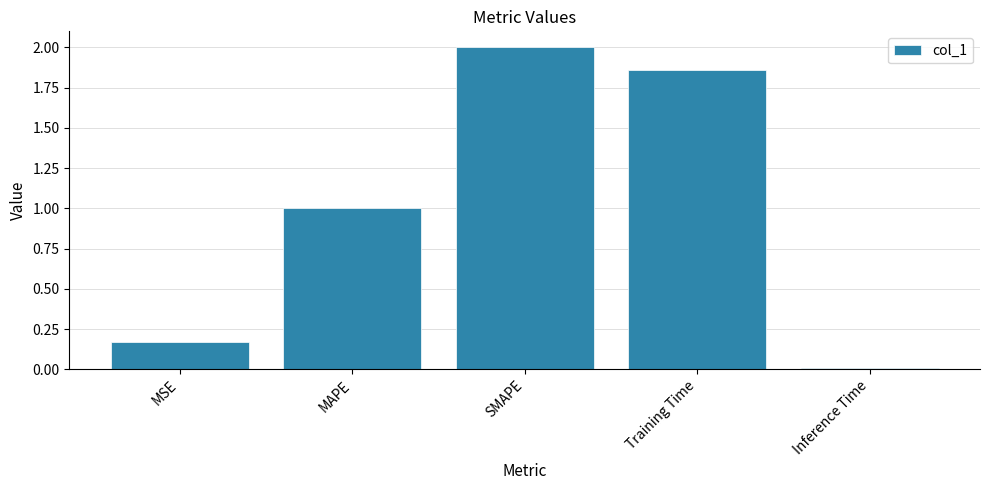

What is the label of the 1st bar from the left?

MSE